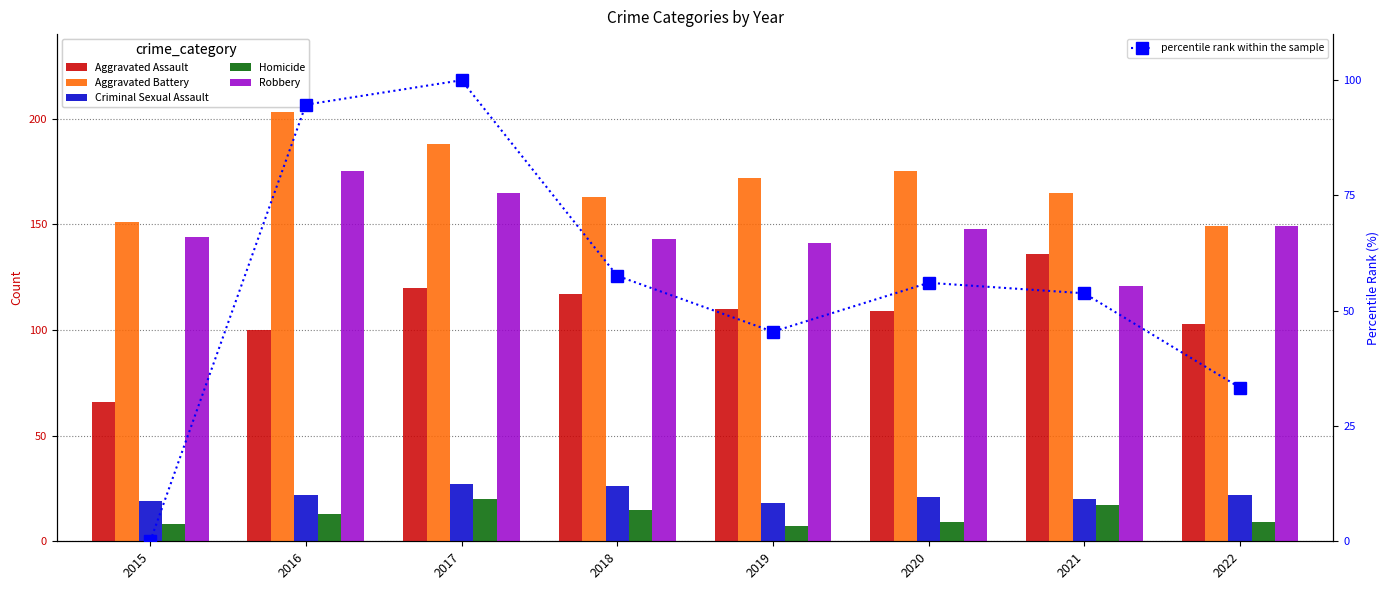

True or false: Robbery has a value of 83.0 at 2019.

False